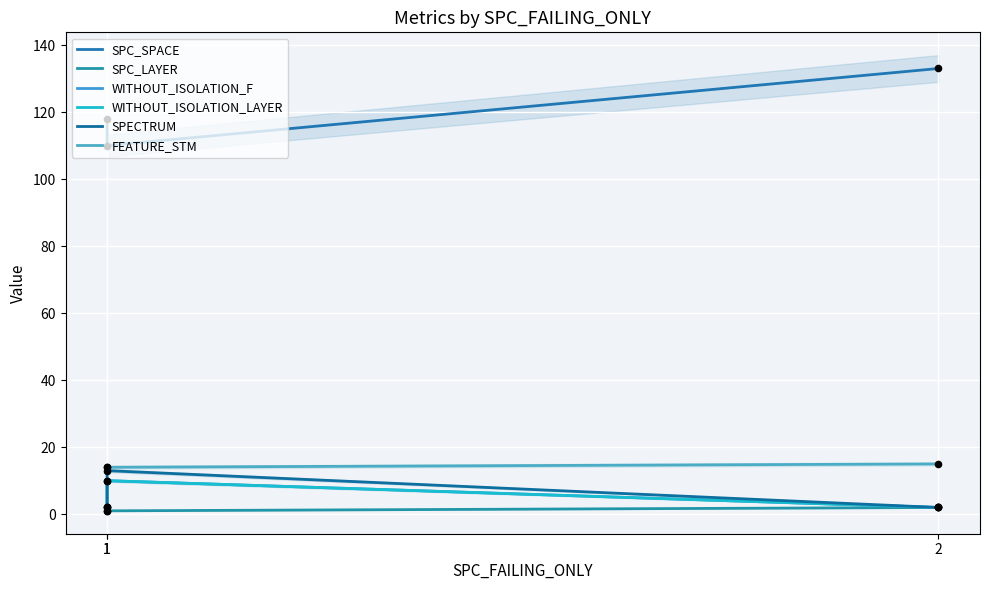

At which category is the sum across all series the highest?

1